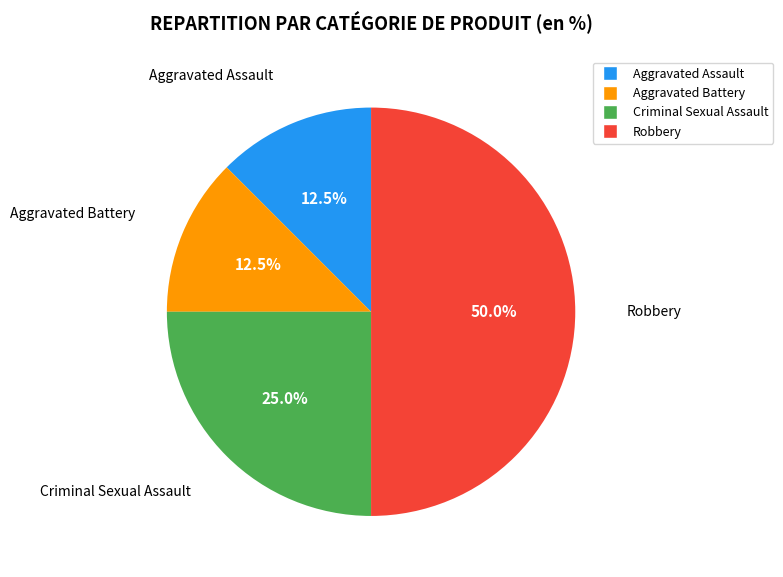

Approximately how many times larger is the value at Aggravated Assault compared to Criminal Sexual Assault?

0.5